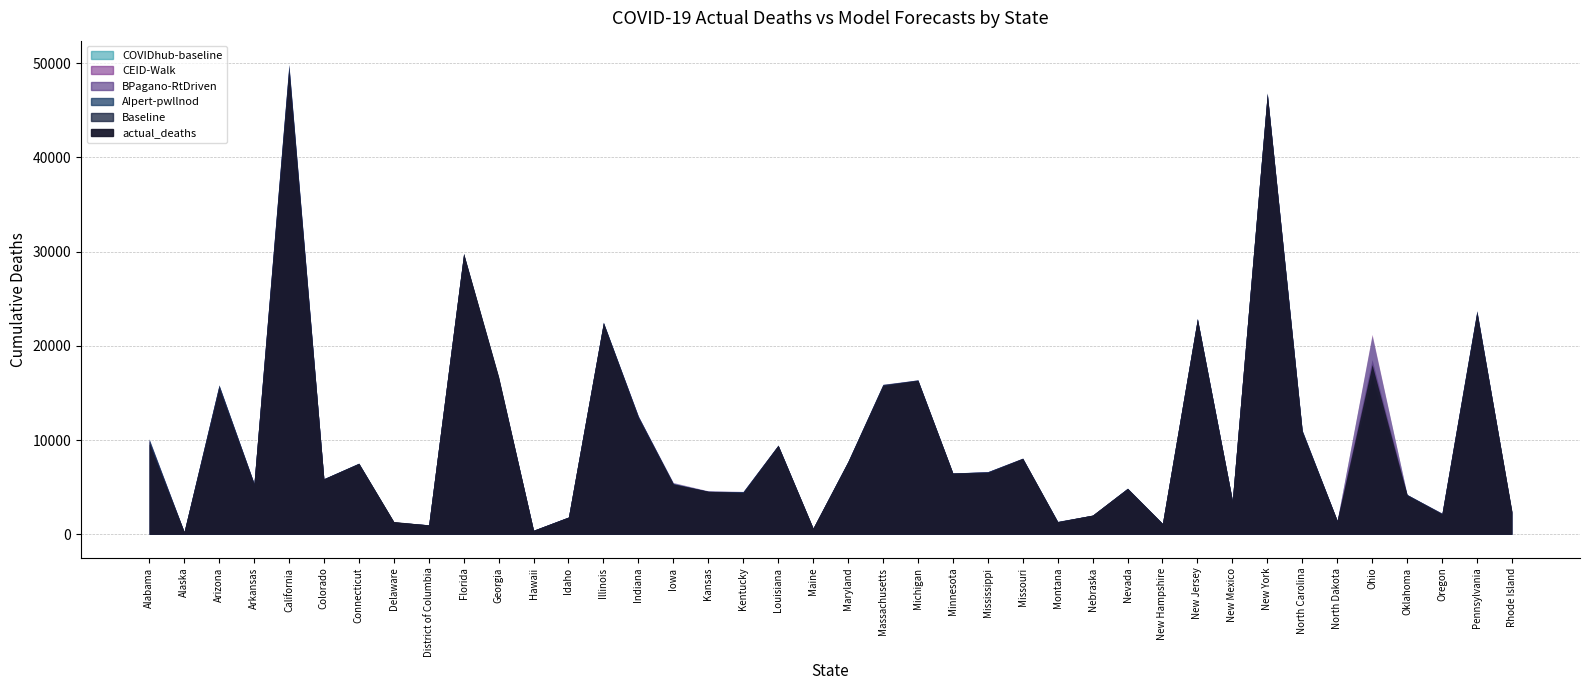

Which series ends up on top after the final intersection of actual_deaths and AIpert-pwllnod?

actual_deaths